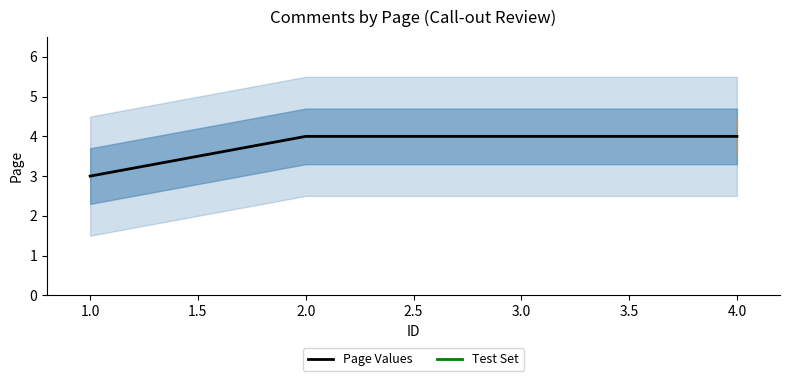

Is it true that Page Values equals 4 at 3.0?

True